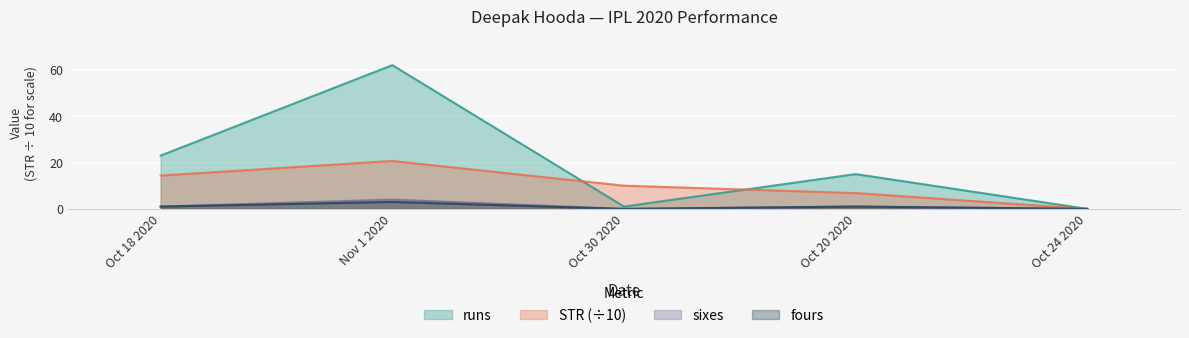

What is the sum of the sixes values at Oct 30 2020 and Oct 20 2020?

1.0